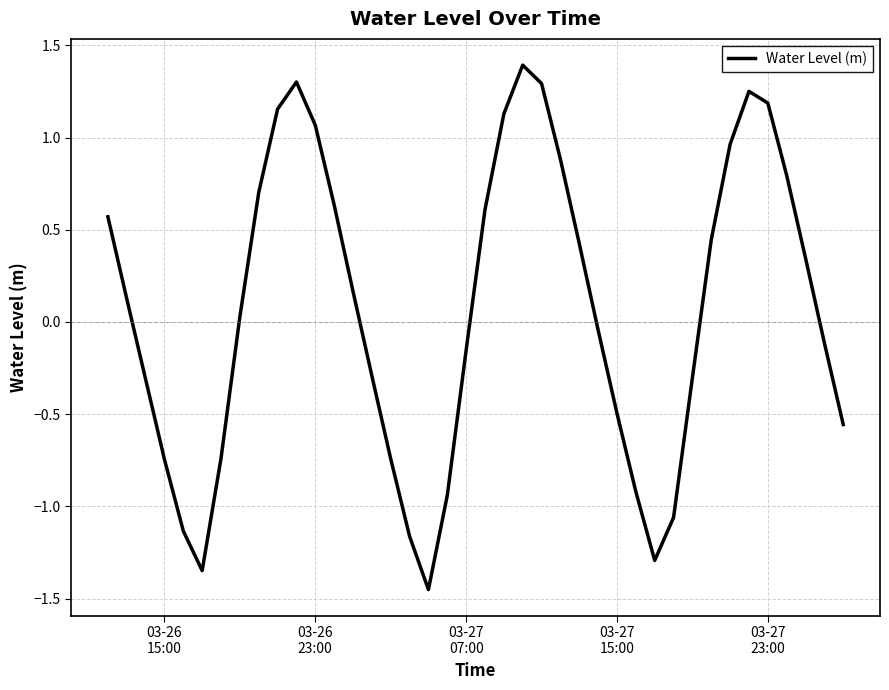

What is the difference between the maximum and minimum values?

2.8